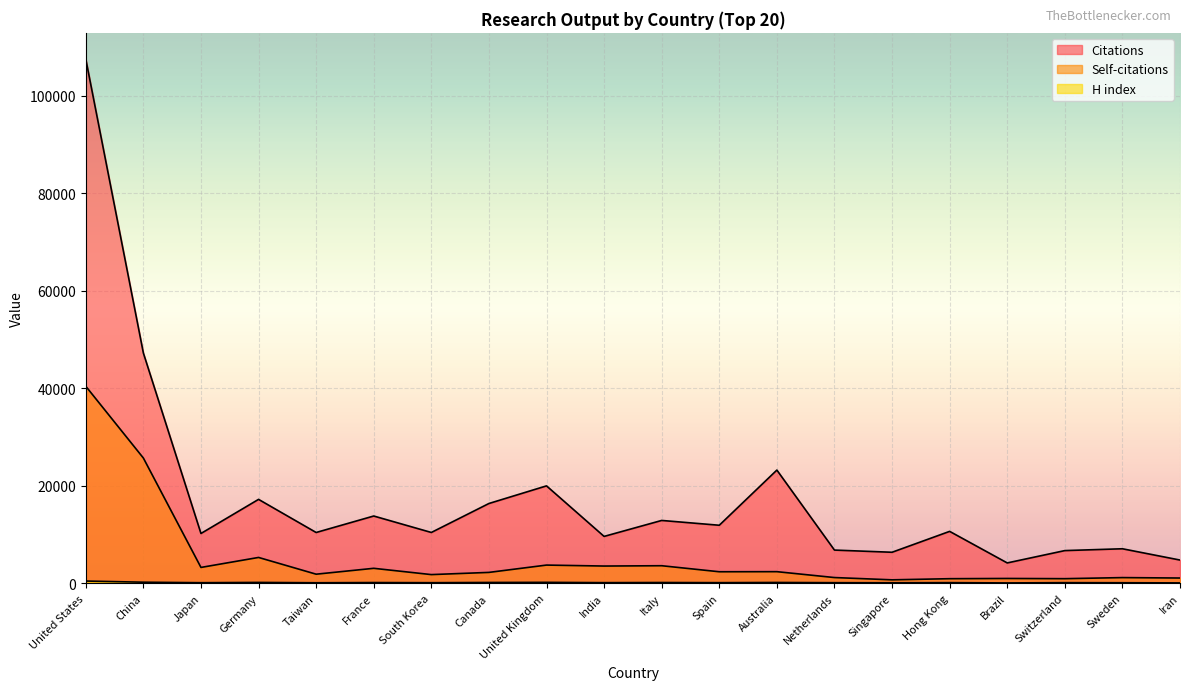

List the labels in order of Self-citations value, largest first.

United States, China, Germany, United Kingdom, Italy, India, Japan, France, Australia, Spain, Canada, Taiwan, South Korea, Netherlands, Sweden, Iran, Brazil, Switzerland, Hong Kong, Singapore